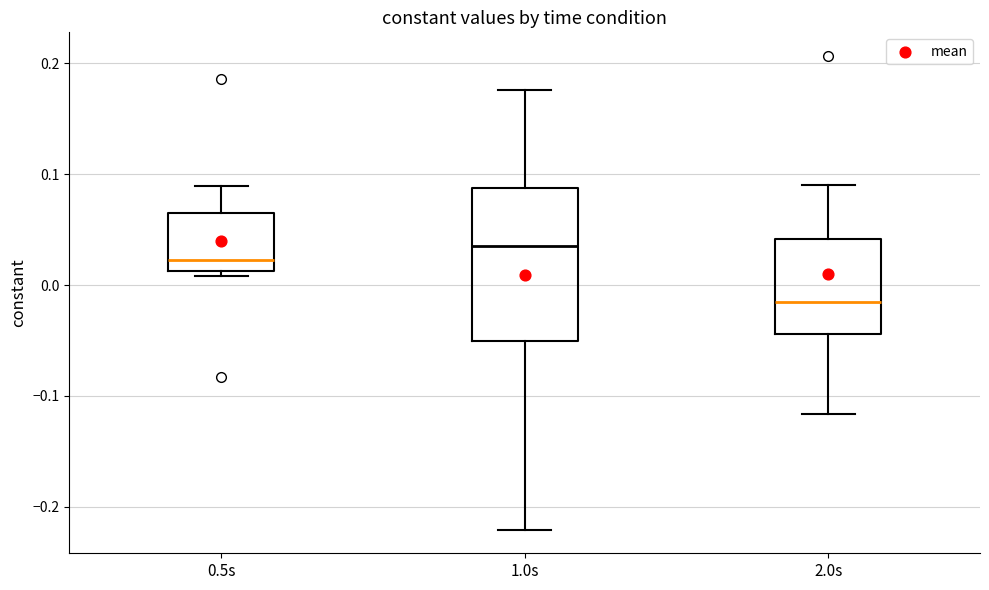

Reading left to right, read every box against the y-axis: the position of its median line, the range the box covers, and the ends of its whiskers. The values are not printed on the chart, so give them approximately, as read against the axis.

0.5s: median 0.02, box 0.01 to 0.06, whiskers 0.01 (just below the box's lower edge) to 0.09
1.0s: median 0.04, box -0.05 to 0.09, whiskers -0.22 to 0.18
2.0s: median -0.01, box -0.04 to 0.04, whiskers -0.12 to 0.09